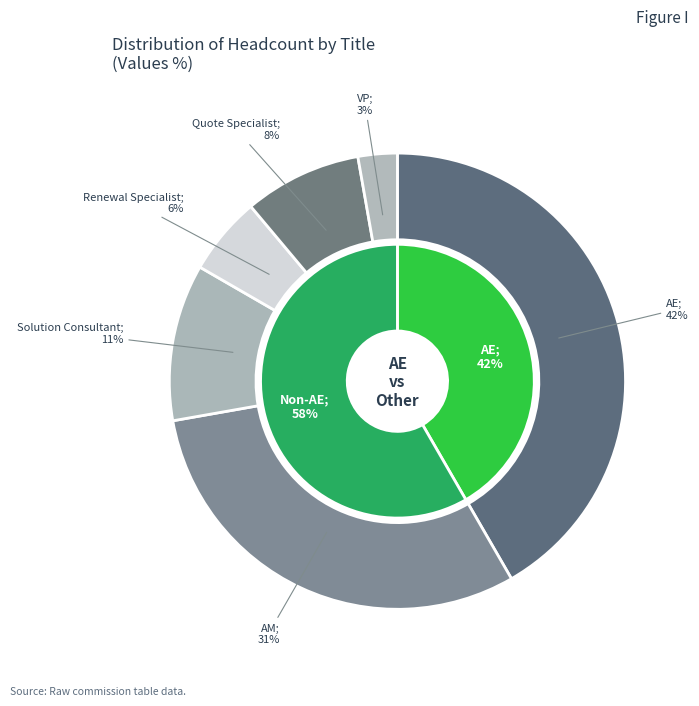

Is there a majority slice in this chart?

No